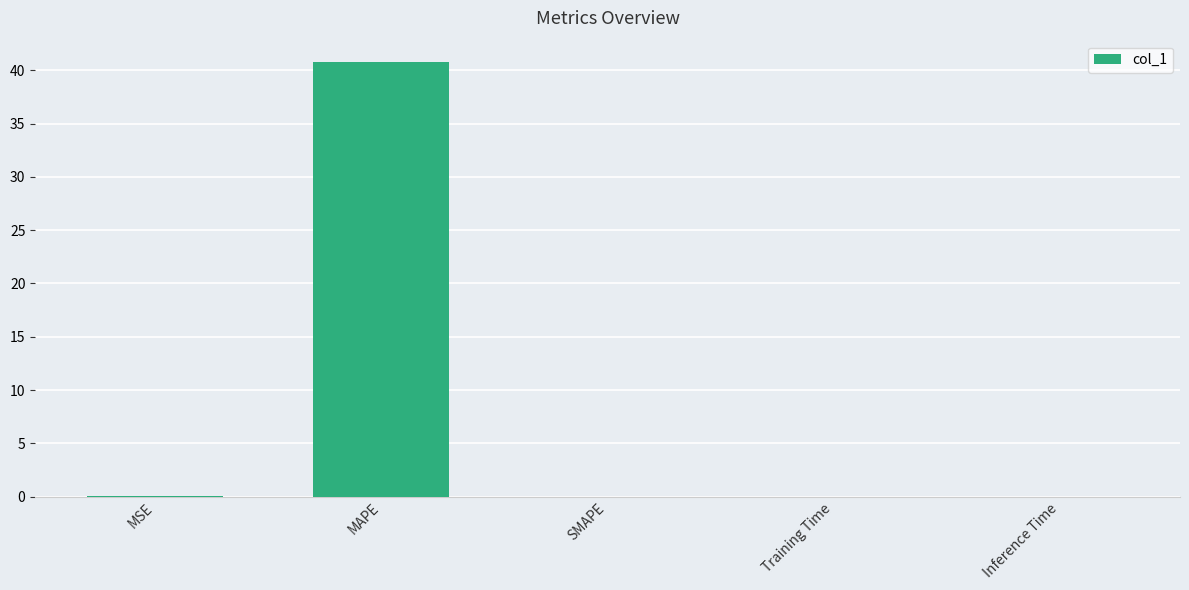

The value at SMAPE is 0.0. True or false?

True